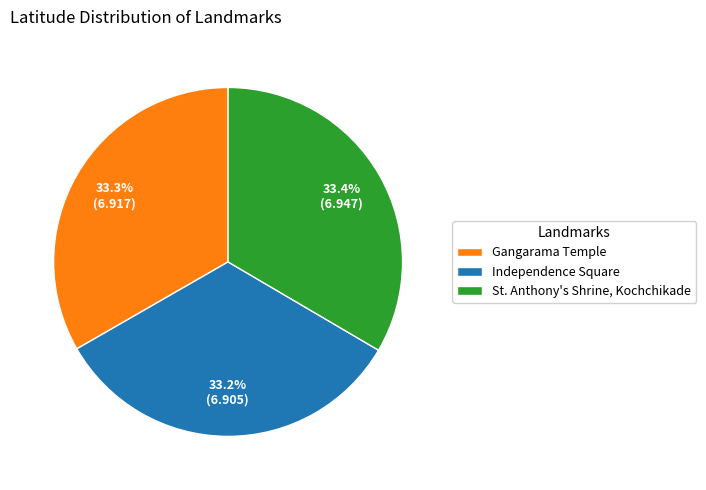

True or false: Gangarama Temple accounts for 33% of the total.

True